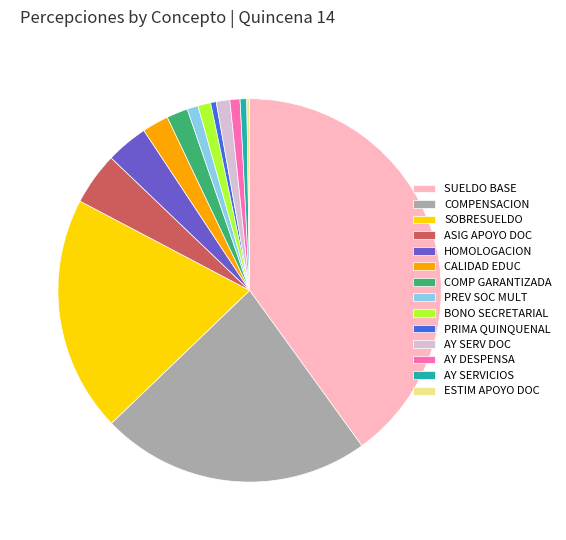

Combined, do ASIG APOYO DOC and AY SERVICIOS account for over 50%?

No